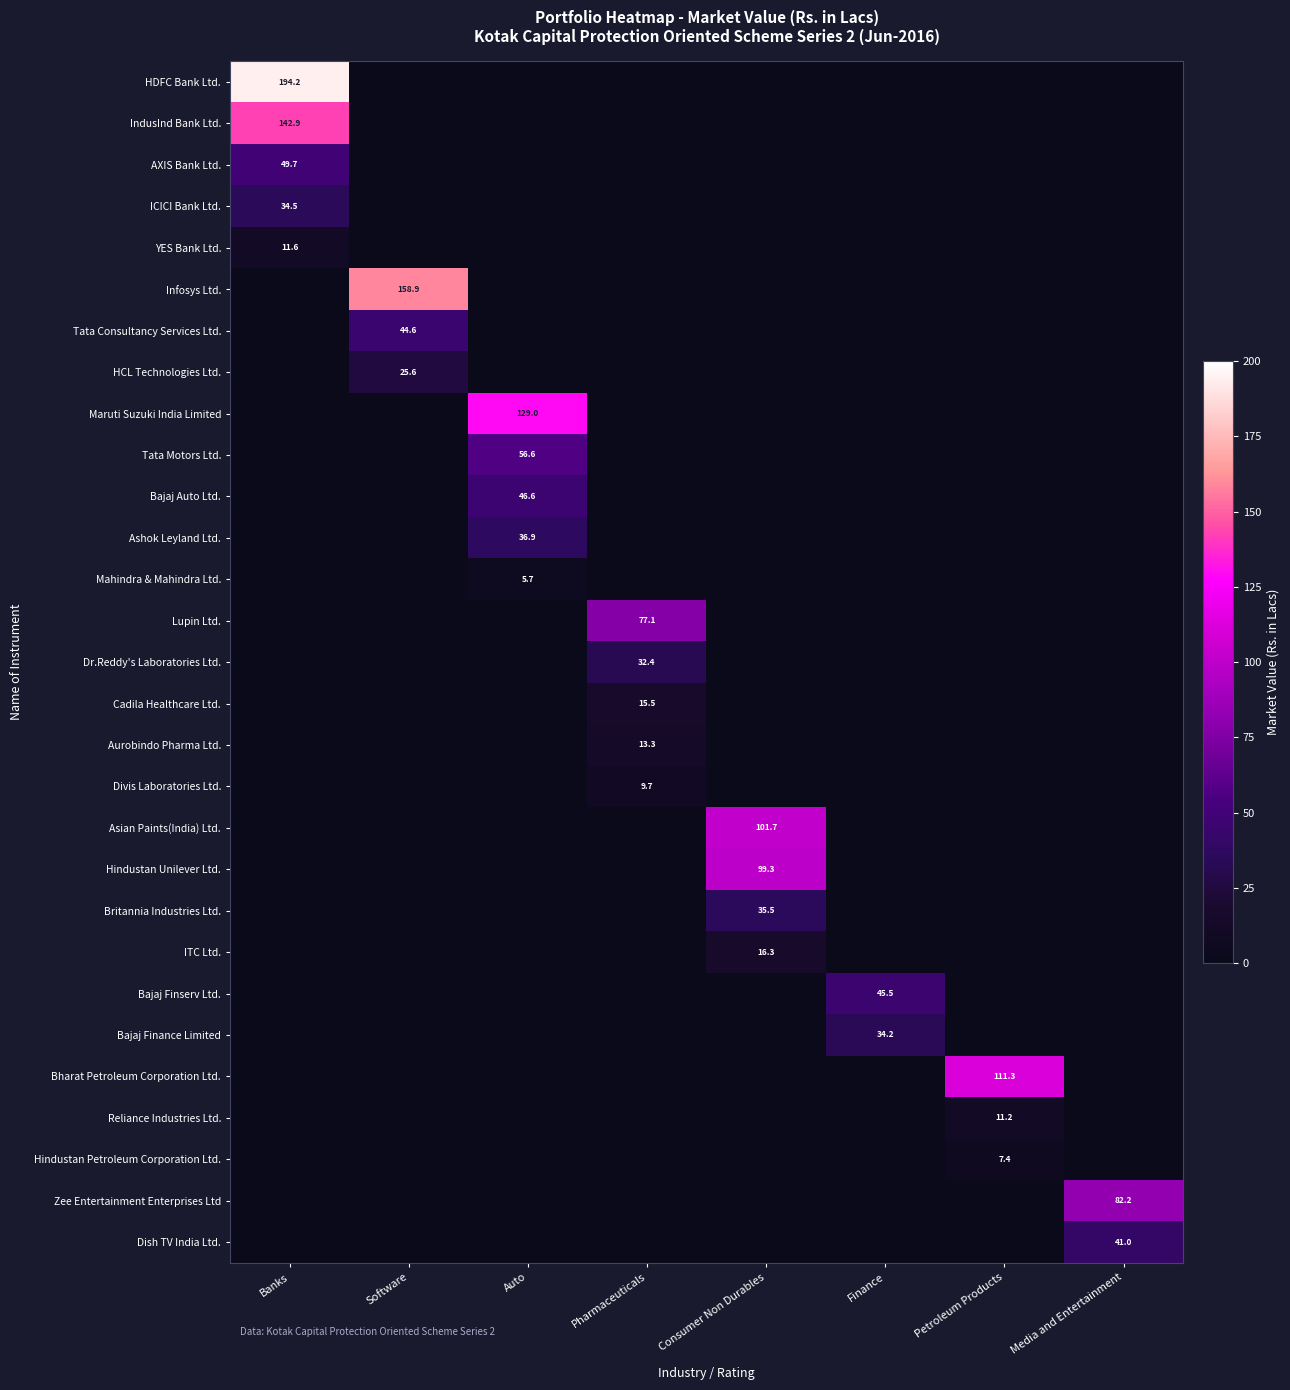

Which series has the largest total across all categories?

HDFC Bank Ltd.